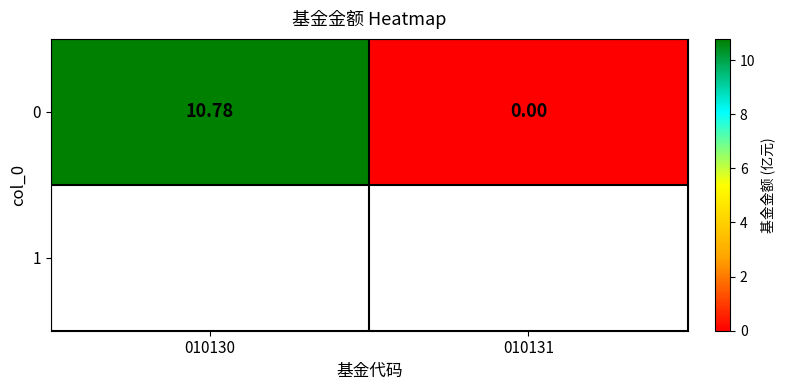

Reading left to right, list all the values displayed in this chart.

010130=10.8	010131=0.0